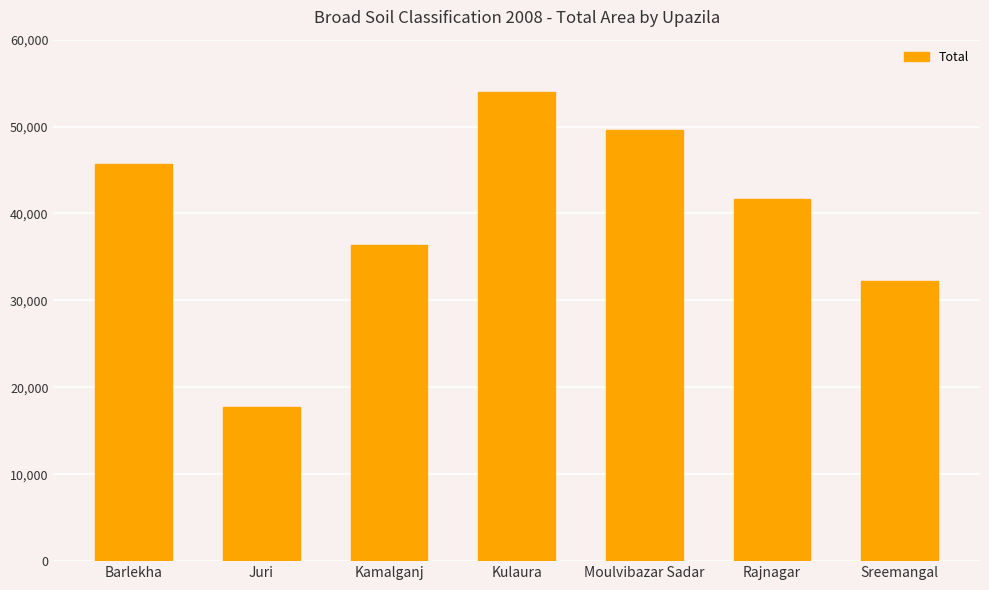

What is the sum of the values at Juri and Kulaura?

71712